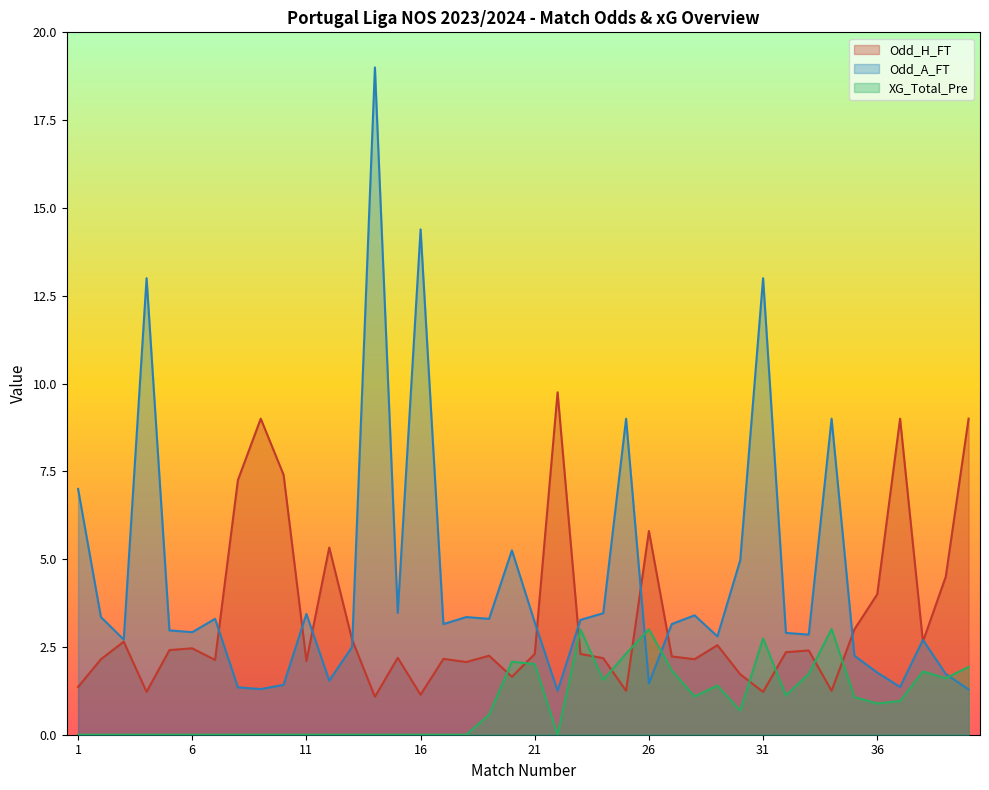

True or false: Odd_A_FT and XG_Total_Pre intersect in this chart.

True